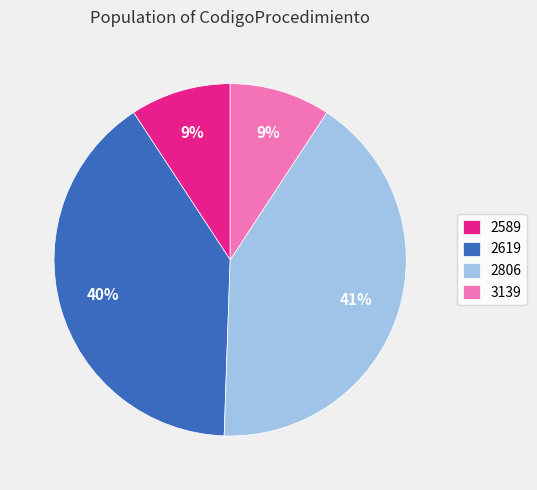

Do 2806 and 3139 together represent more than half of the pie?

Yes